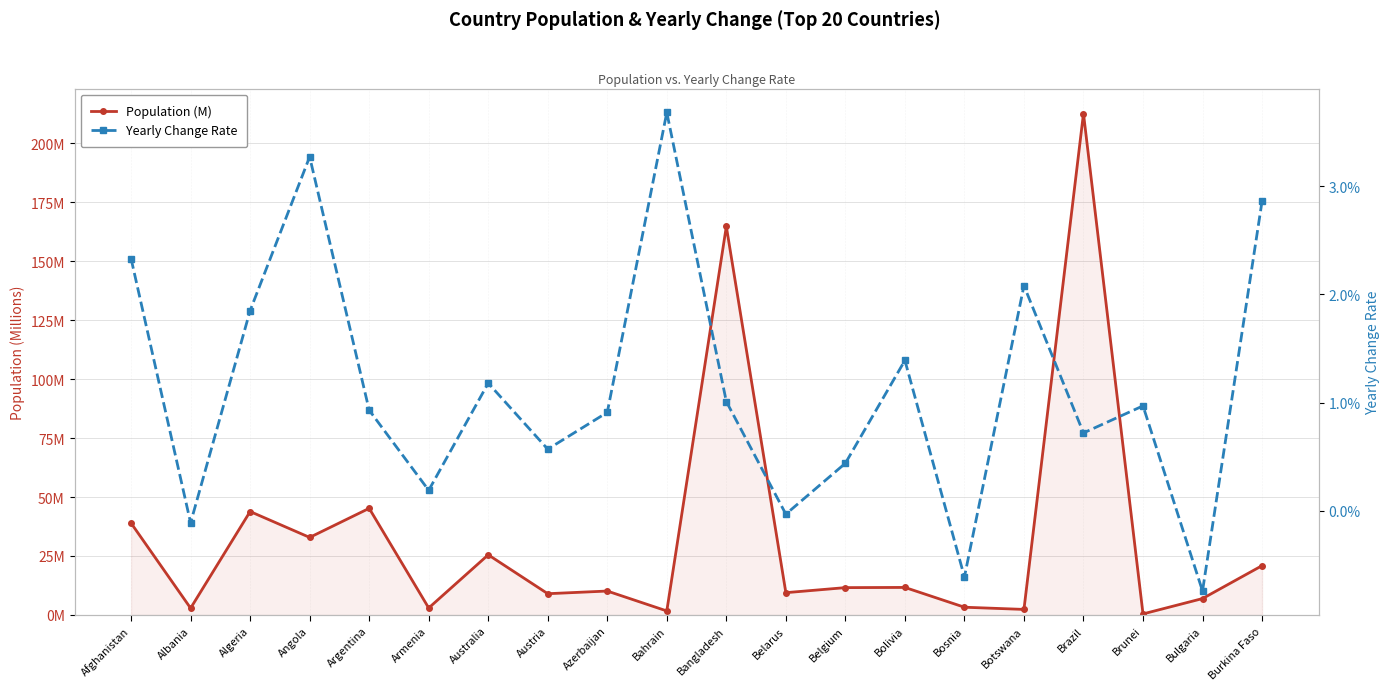

Reading right to left, what are all the values shown in this chart?

Population (M): 20.9	7.0	0.4	212.6	2.4	3.3	11.7	11.6	9.4	164.7	1.7	10.1	9.0	25.5	3.0	45.2	32.9	43.9	2.9	38.9
Yearly Change Rate: 0.0	-0.0	0.0	0.0	0.0	-0.0	0.0	0.0	-0.0	0.0	0.0	0.0	0.0	0.0	0.0	0.0	0.0	0.0	-0.0	0.0